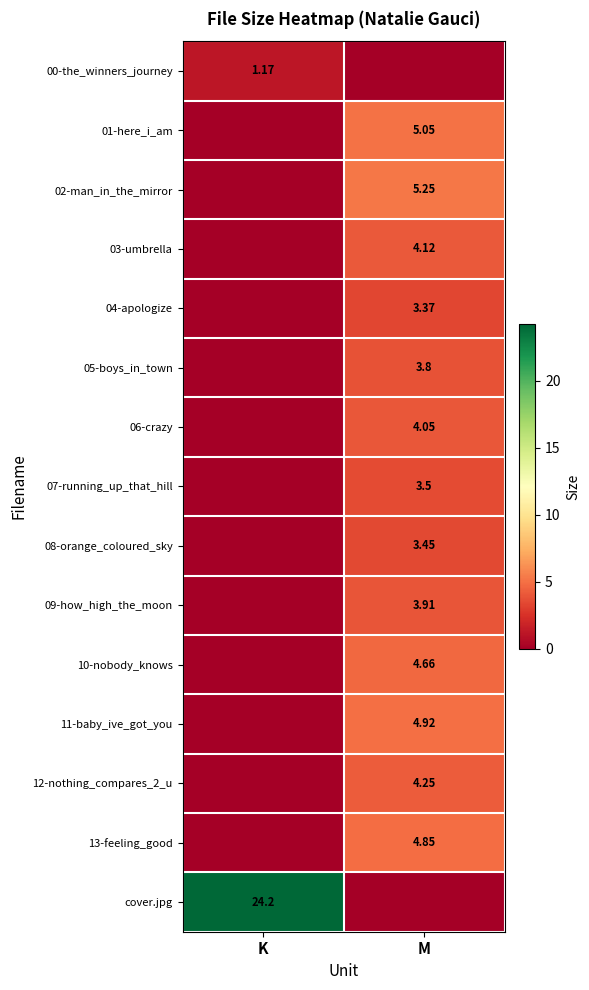

How many distinct data groups are displayed?

15